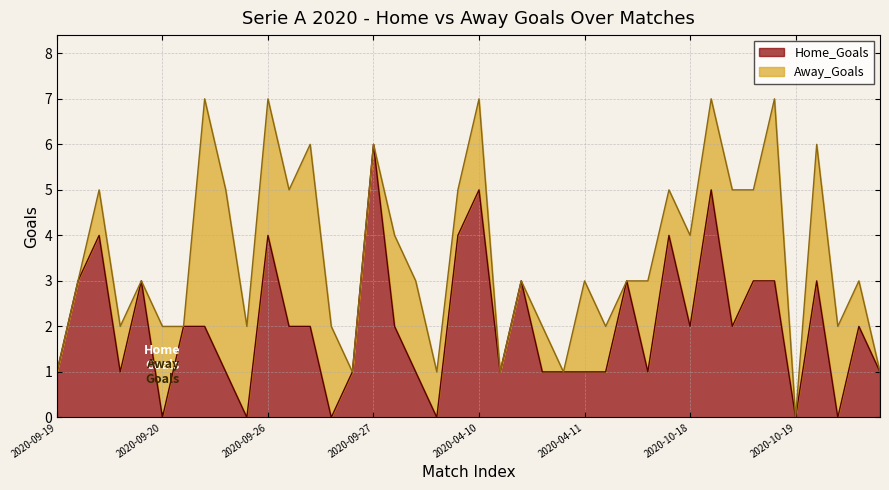

At which label does Home_Goals reach its peak?

2020-09-27